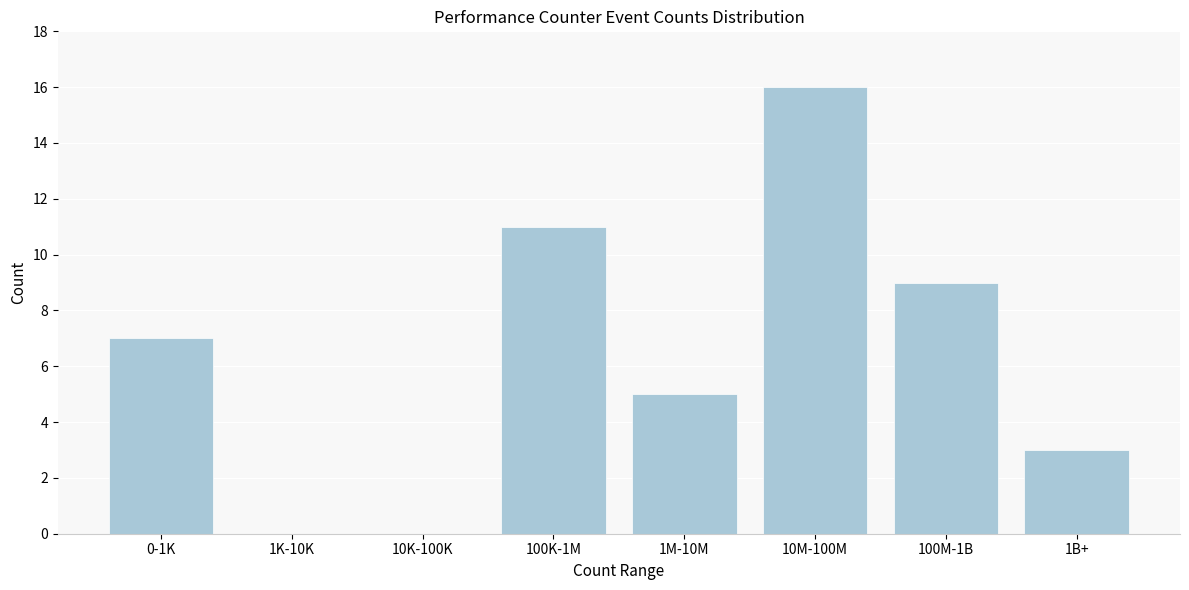

Reading left to right, list all the values displayed in this chart.

0-1K=7	1K-10K=0	10K-100K=0	100K-1M=11	1M-10M=5	10M-100M=16	100M-1B=9	1B+=3